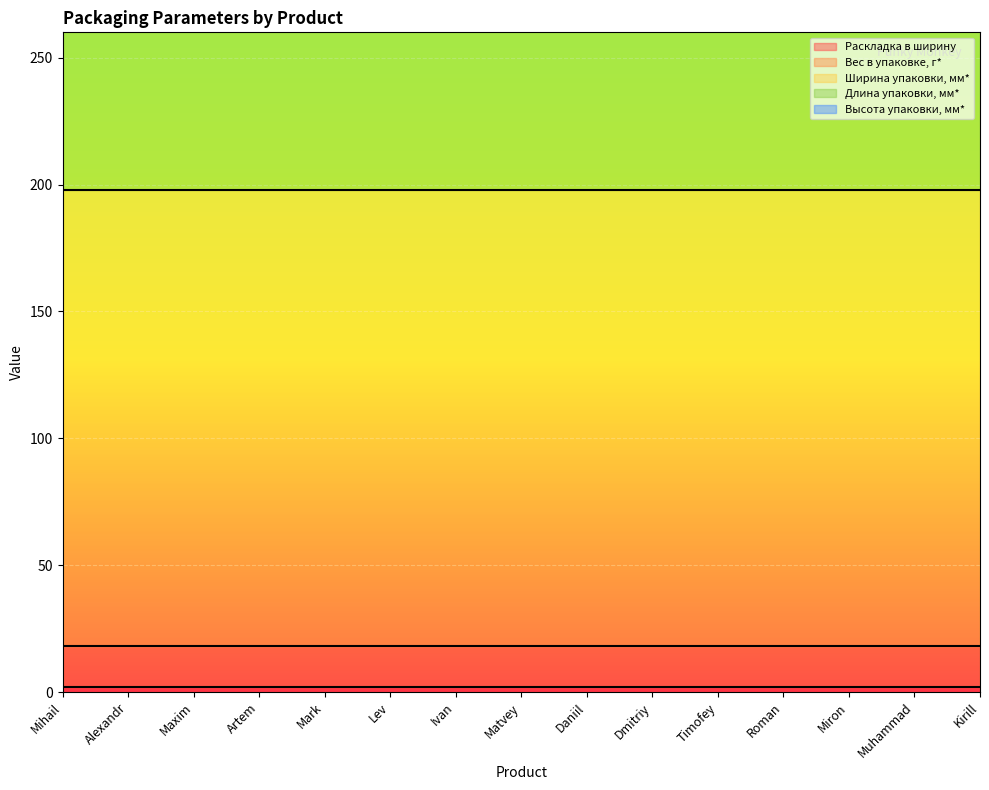

Reading right to left, transcribe all the data shown in this chart.

Раскладка в ширину: Kirill=2	Muhammad=2	Miron=2	Roman=2	Timofey=2	Dmitriy=2	Daniil=2	Matvey=2	Ivan=2	Lev=2	Mark=2	Artem=2	Maxim=2	Alexandr=2	Mihail=2
Вес в упаковке, г*: Kirill=16	Muhammad=16	Miron=16	Roman=16	Timofey=16	Dmitriy=16	Daniil=16	Matvey=16	Ivan=16	Lev=16	Mark=16	Artem=16	Maxim=16	Alexandr=16	Mihail=16
Ширина упаковки, мм*: Kirill=180	Muhammad=180	Miron=180	Roman=180	Timofey=180	Dmitriy=180	Daniil=180	Matvey=180	Ivan=180	Lev=180	Mark=180	Artem=180	Maxim=180	Alexandr=180	Mihail=180
Длина упаковки, мм*: Kirill=250	Muhammad=250	Miron=250	Roman=250	Timofey=250	Dmitriy=250	Daniil=250	Matvey=250	Ivan=250	Lev=250	Mark=250	Artem=250	Maxim=250	Alexandr=250	Mihail=250
Высота упаковки, мм*: Kirill=1	Muhammad=1	Miron=1	Roman=1	Timofey=1	Dmitriy=1	Daniil=1	Matvey=1	Ivan=1	Lev=1	Mark=1	Artem=1	Maxim=1	Alexandr=1	Mihail=1